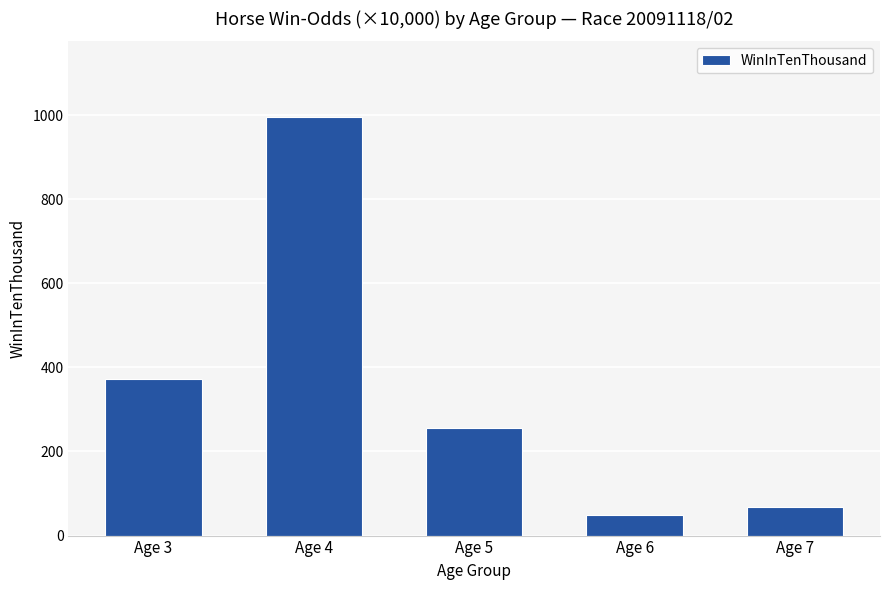

Where does the data first go above 257?

Age 3